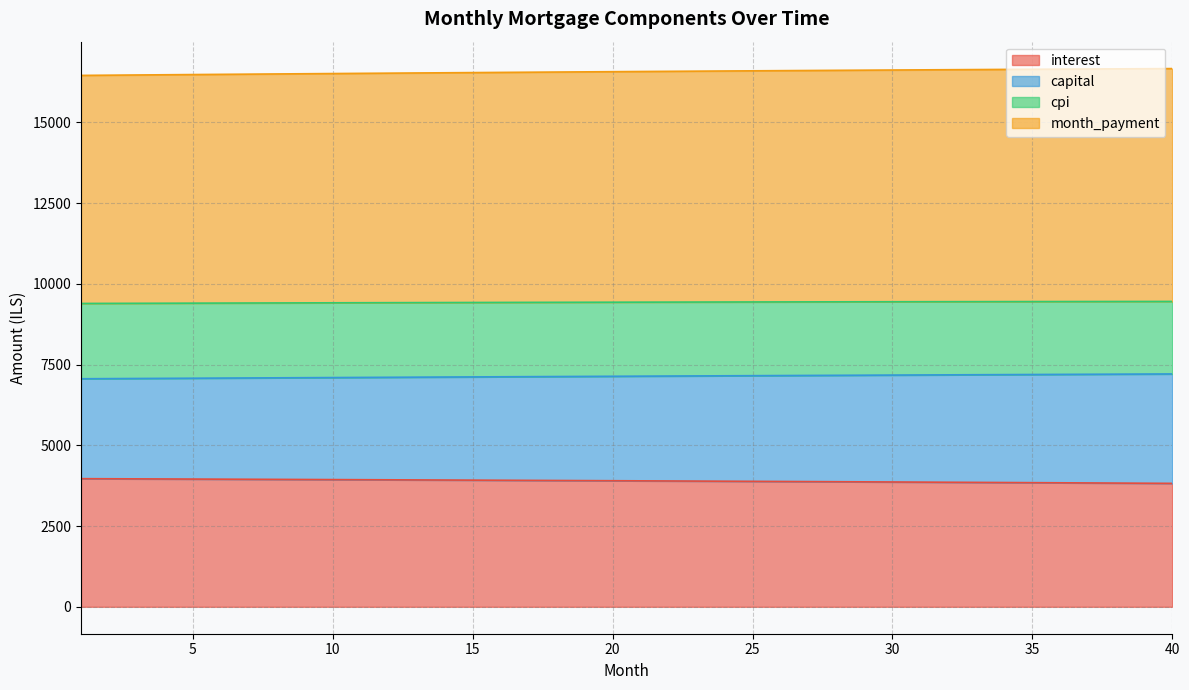

What is the highest value of the interest series?

3967.6